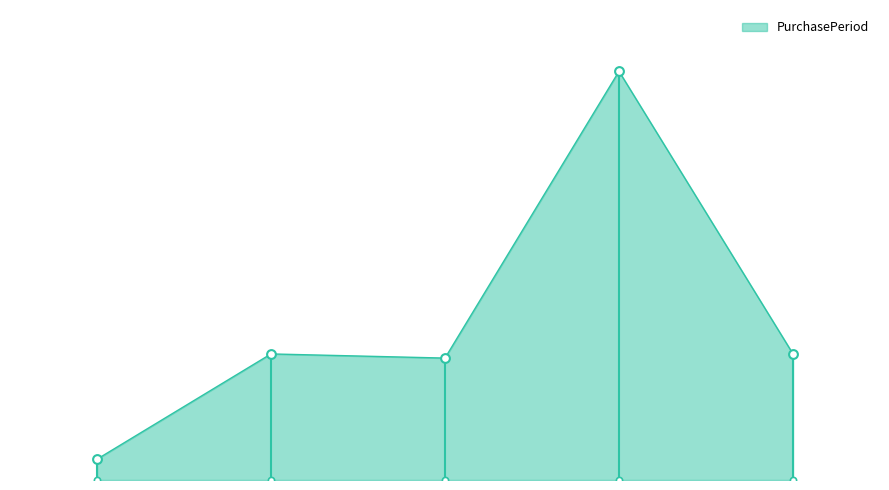

Approximately how many times larger is the value at 2016-11-07 compared to 2016-08-11?

1.0